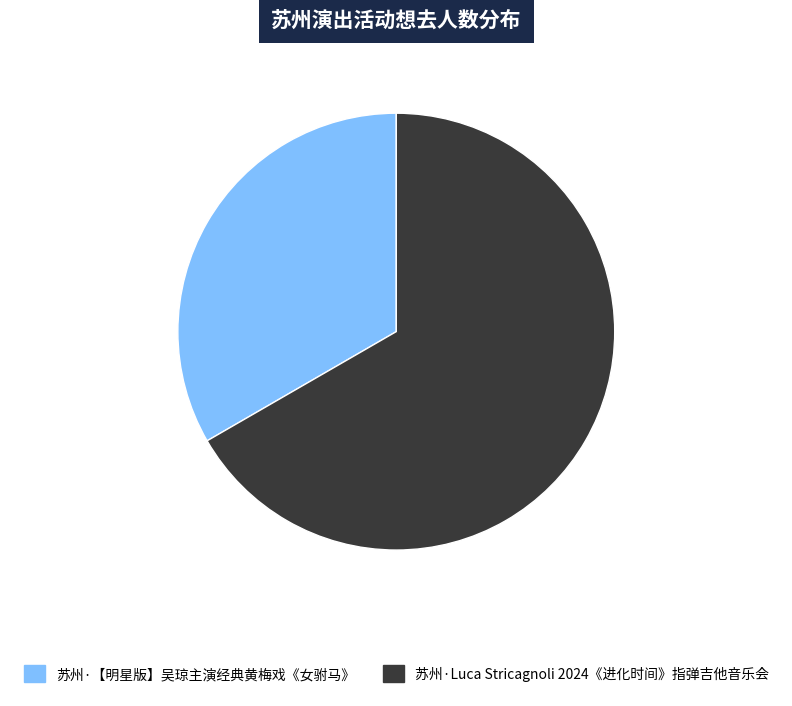

How many segments does this pie chart have?

2